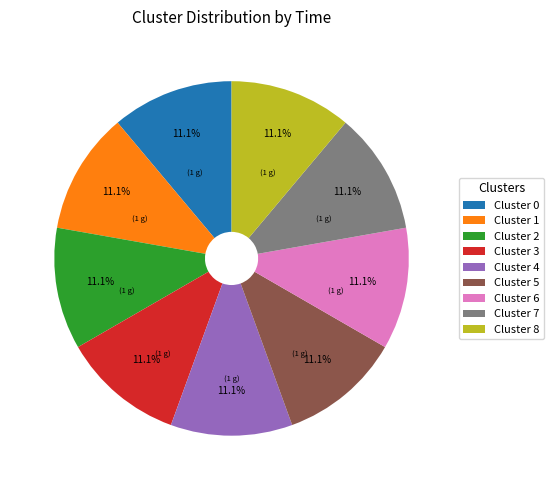

What is the ratio of the value at Cluster 0 to the value at Cluster 8?

1.0